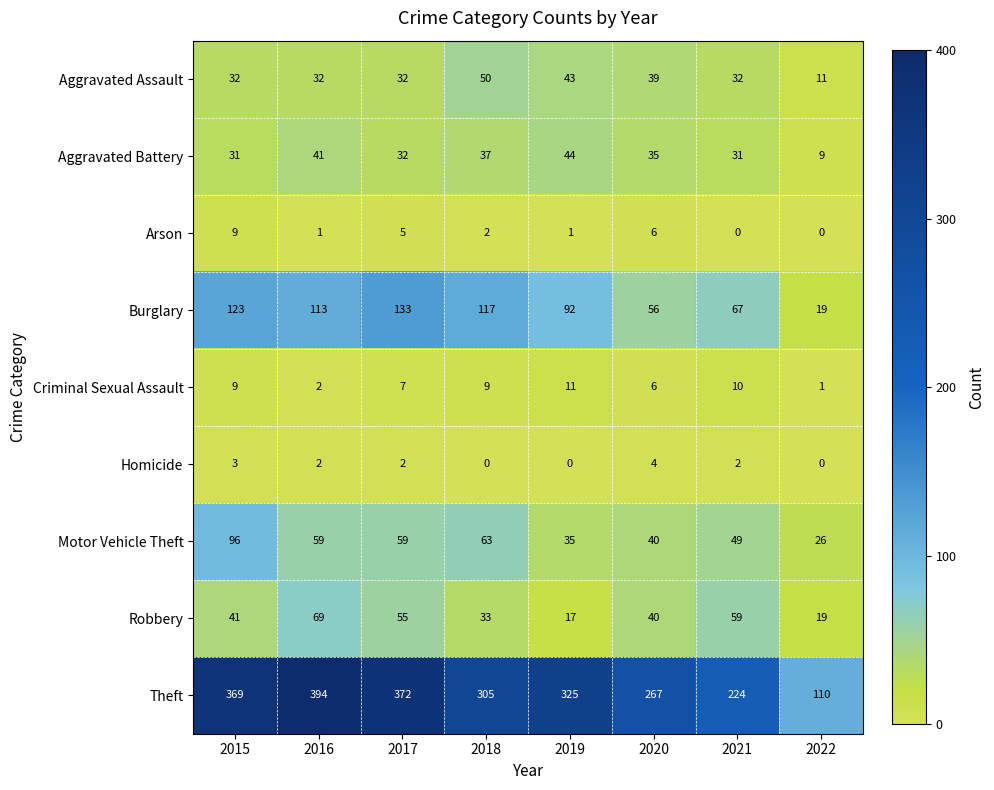

What is the maximum value shown in the chart?

394